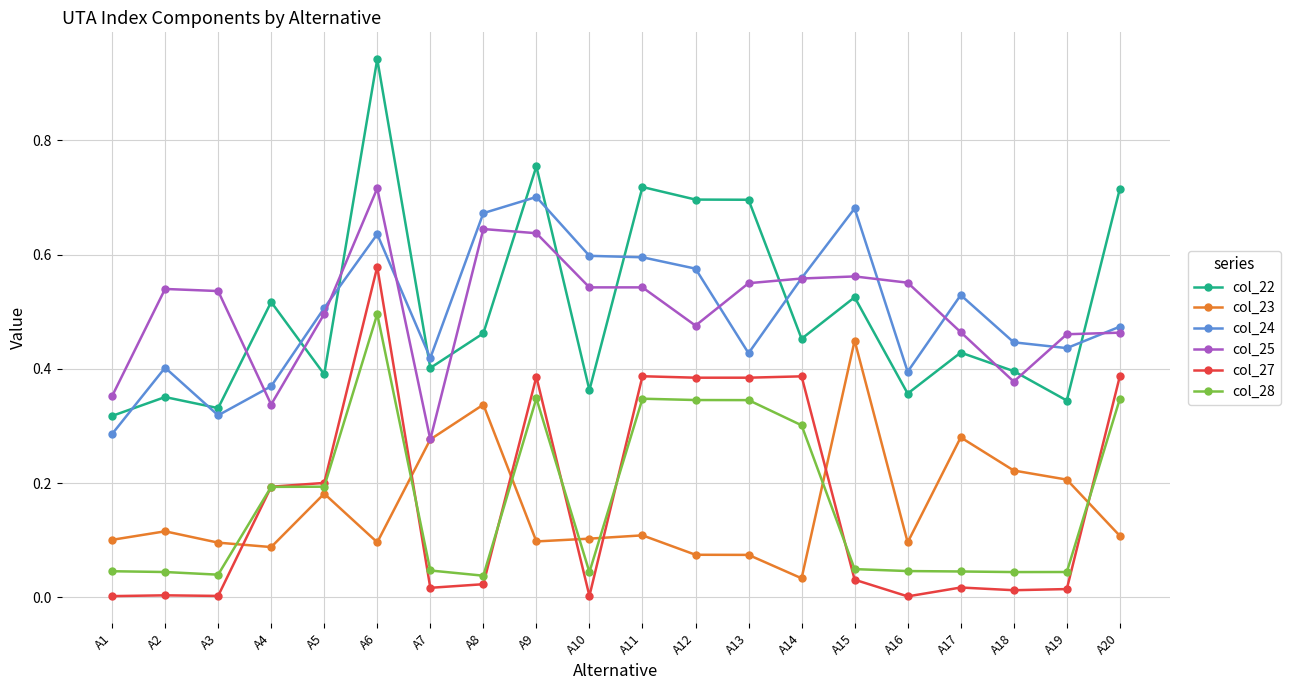

Which label corresponds to the largest value in the chart?

A6